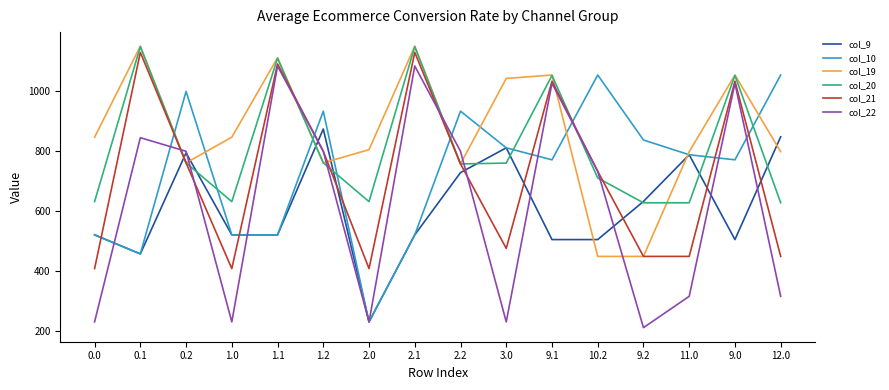

Read the col_19 value at 9.1.

1052.0